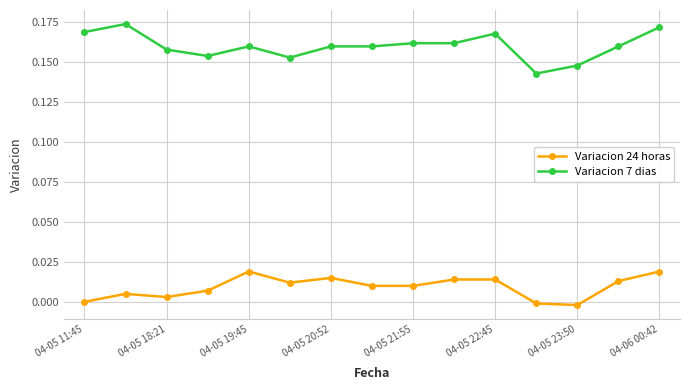

Which series has the widest spread of values?

Variacion 7 dias